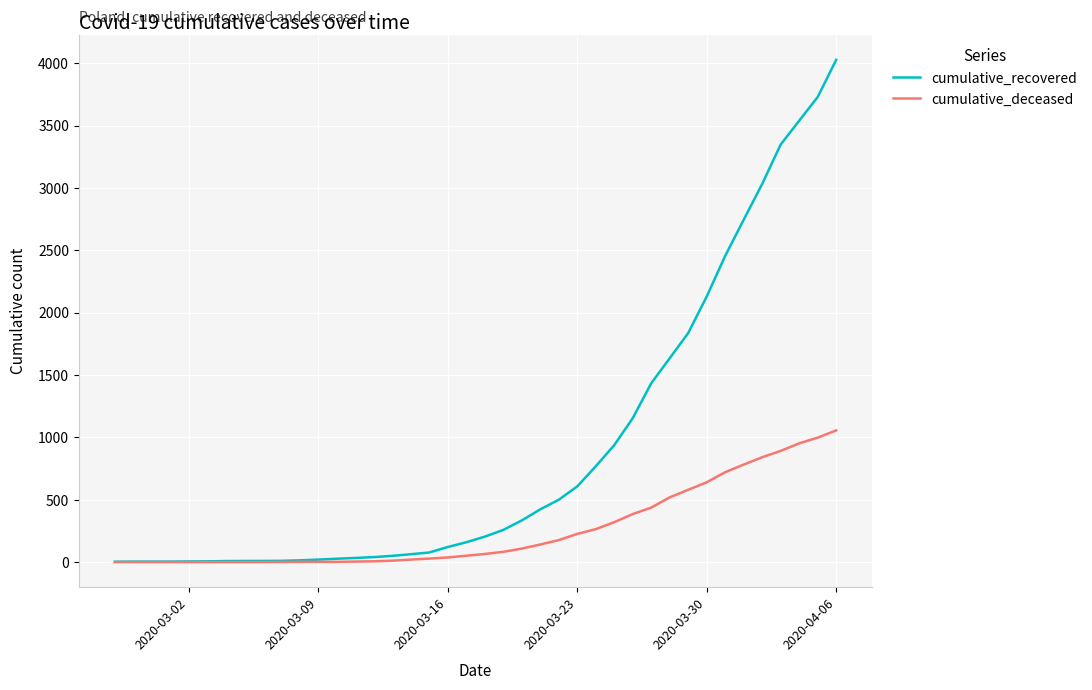

List the series in order of their peak value, lowest first.

cumulative_deceased, cumulative_recovered